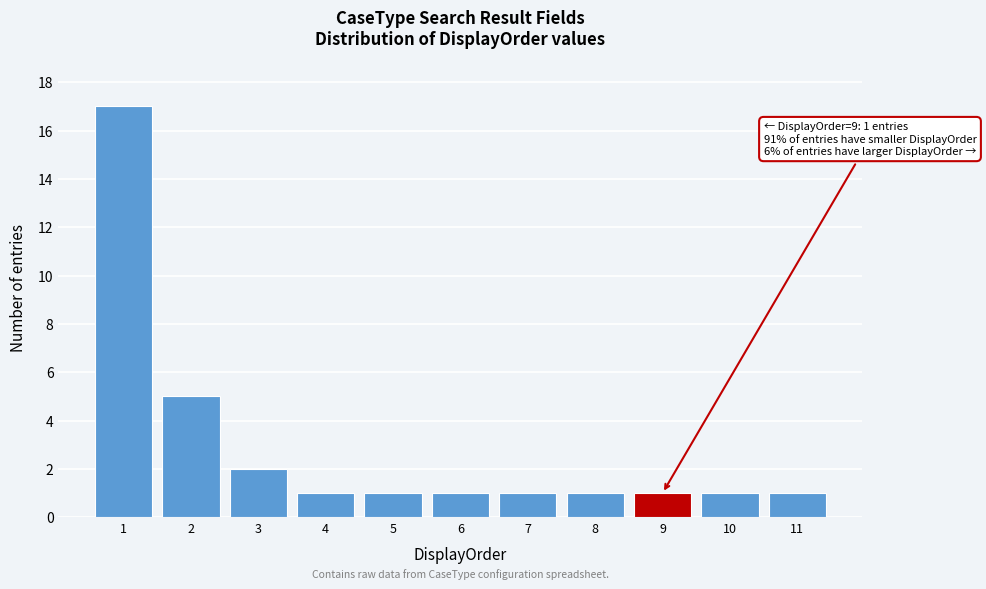

Reading right to left, extract all data points from this chart.

1	1	1	1	1	1	1	1	2	5	17